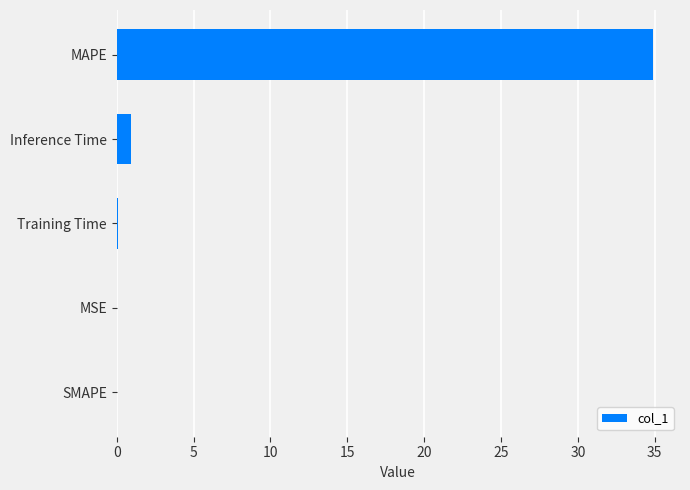

What is the sum of all values?

35.9